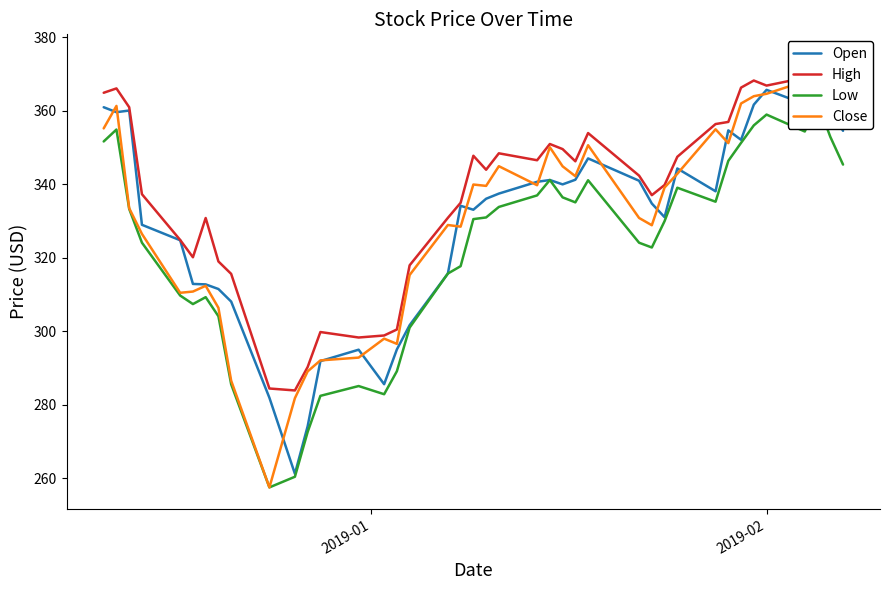

What are all the series names shown in the legend?

Open, High, Low, Close